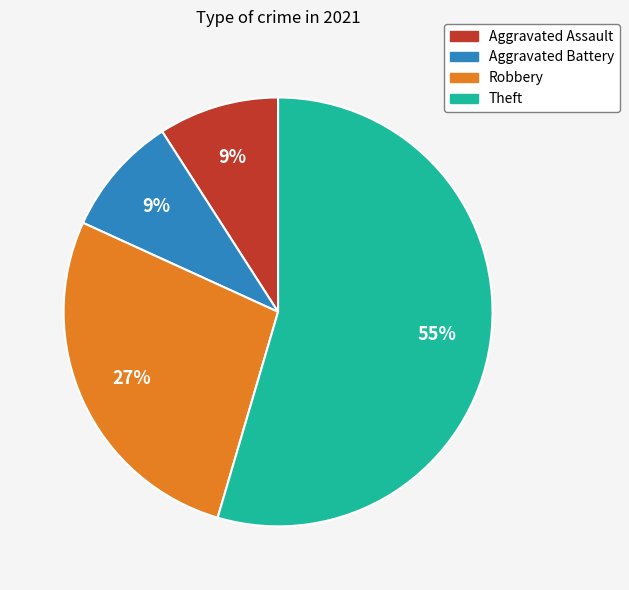

To the nearest percent, what is the average slice percentage?

25%